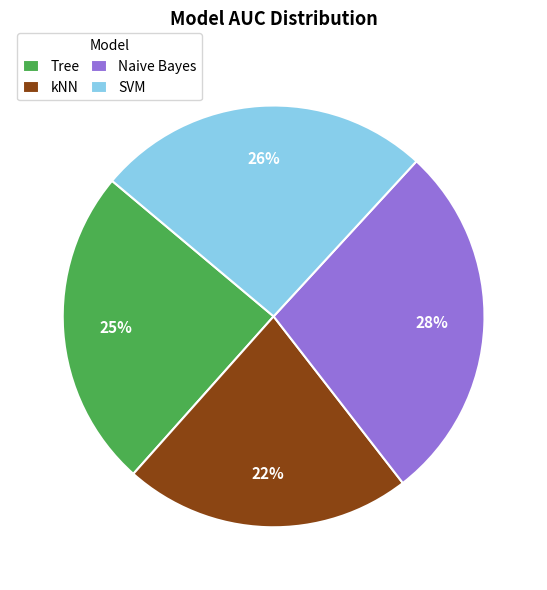

What is the largest slice in the pie chart?

Naive Bayes